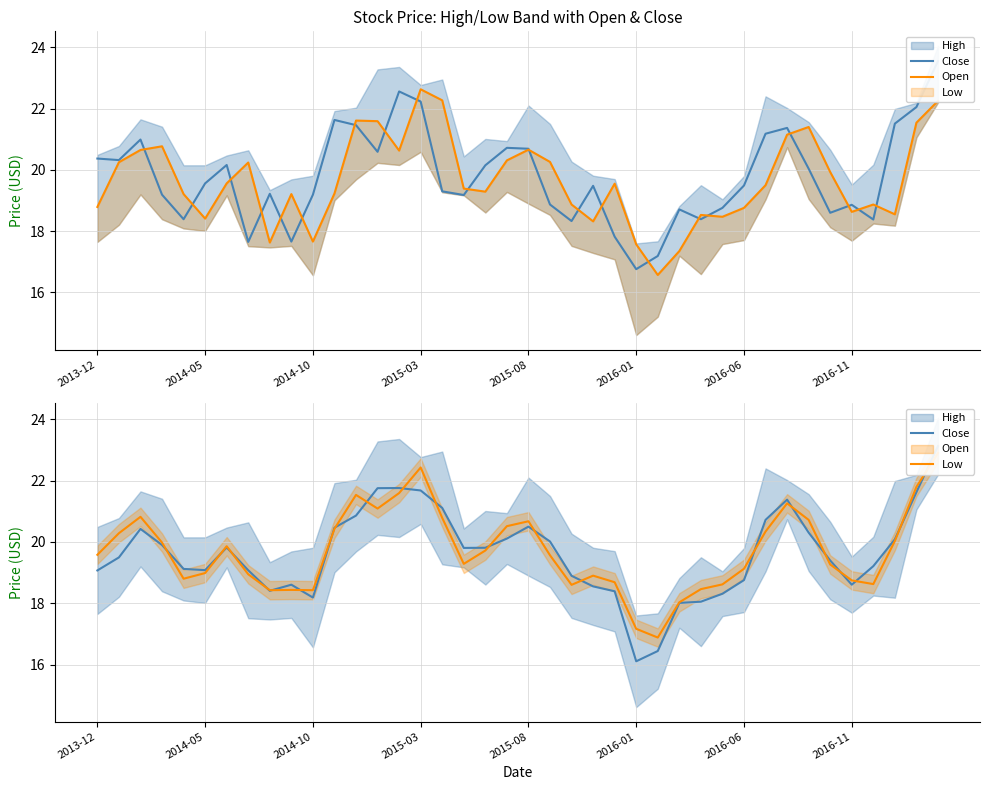

What is the difference between the highest and lowest values at 13?

0.7